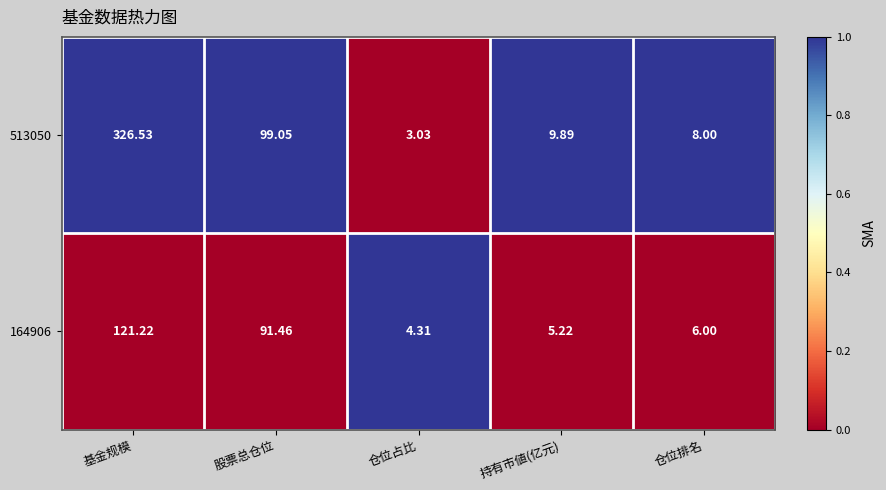

What is the greatest value displayed?

326.5